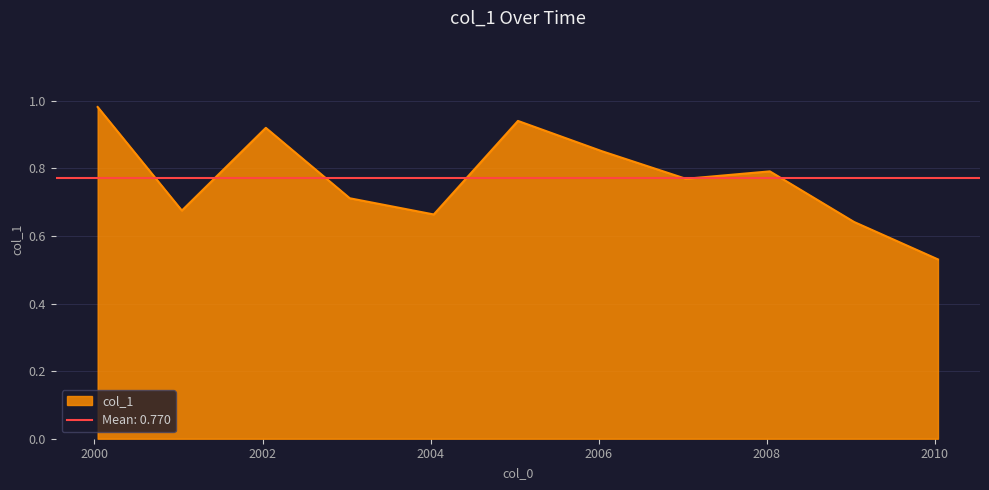

Does the chart have visible grid lines?

Yes